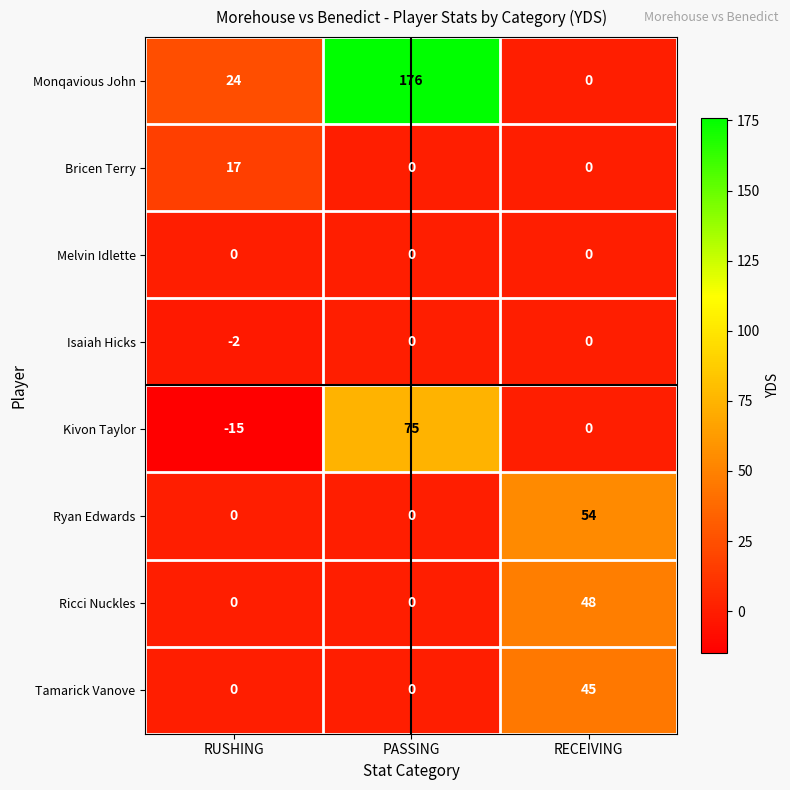

What is the total value across all series at RUSHING?

24